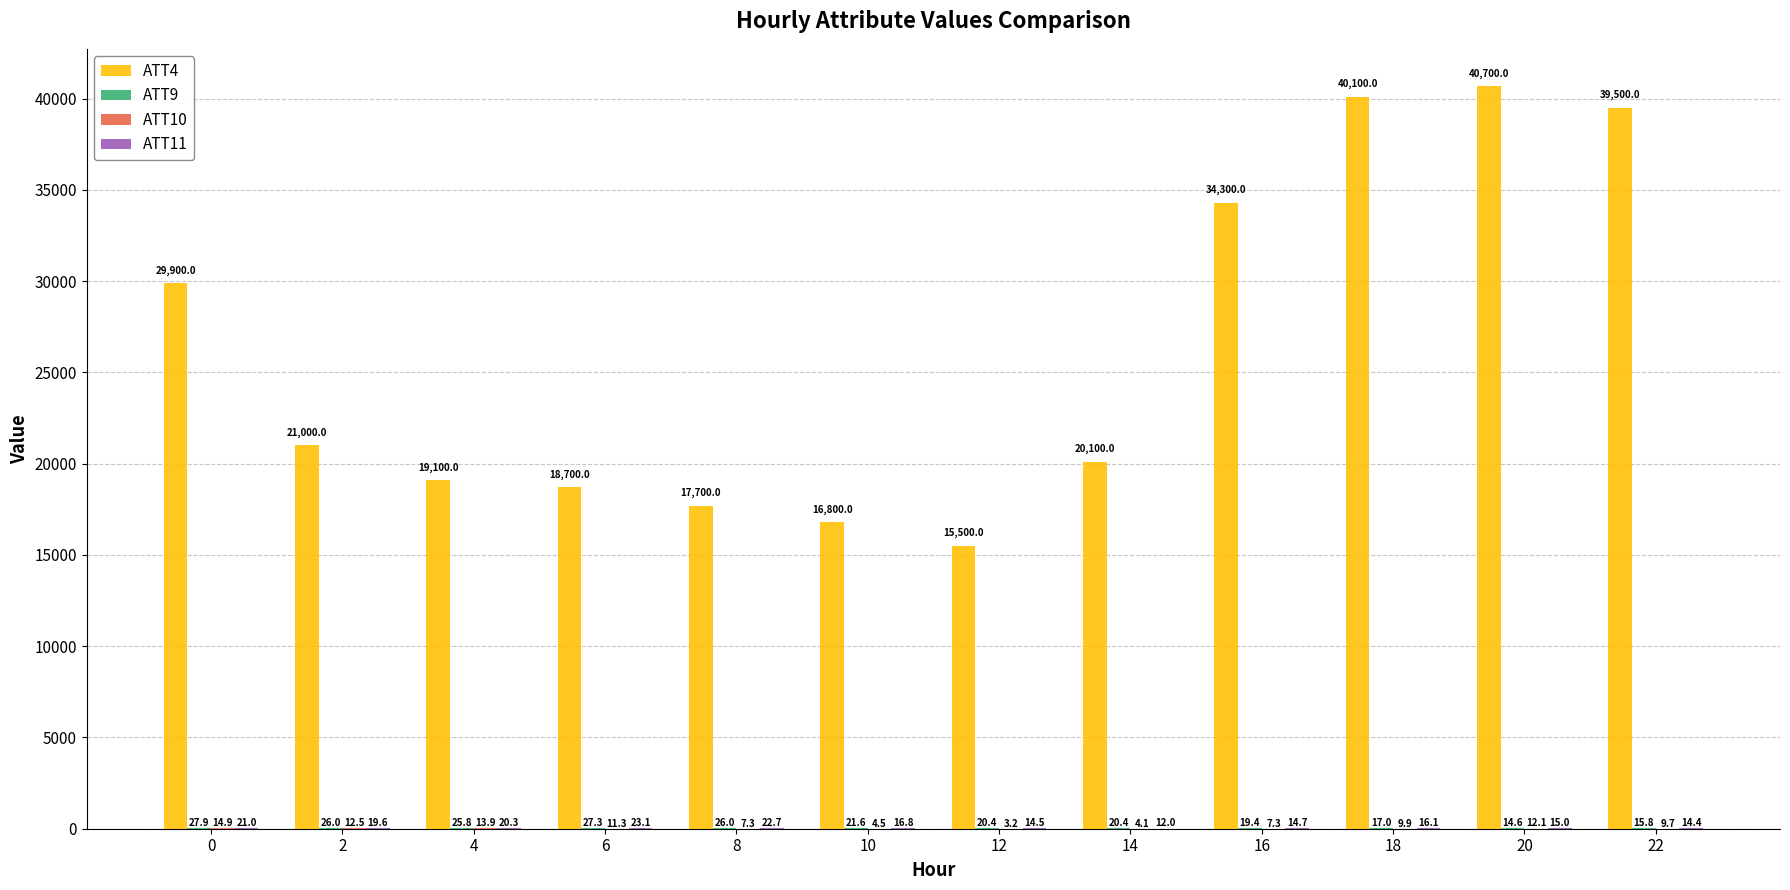

Between 6 and 10, which series saw the biggest shift?

ATT4